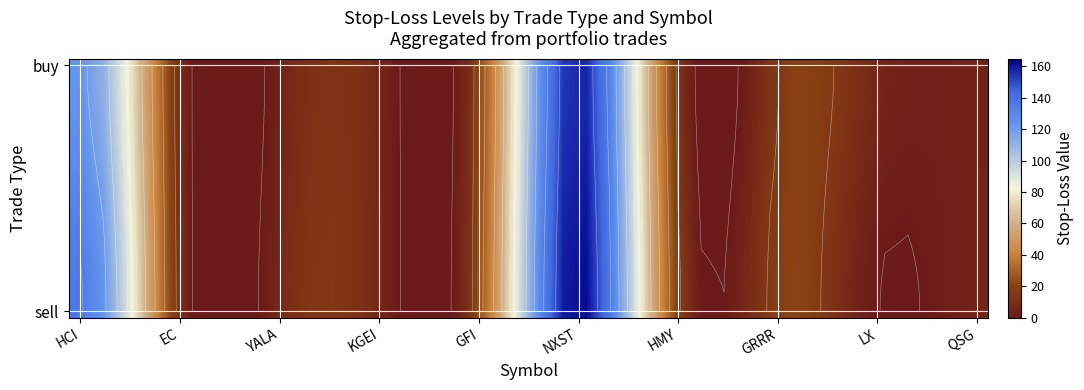

At which label does buy first exceed 11?

HCI